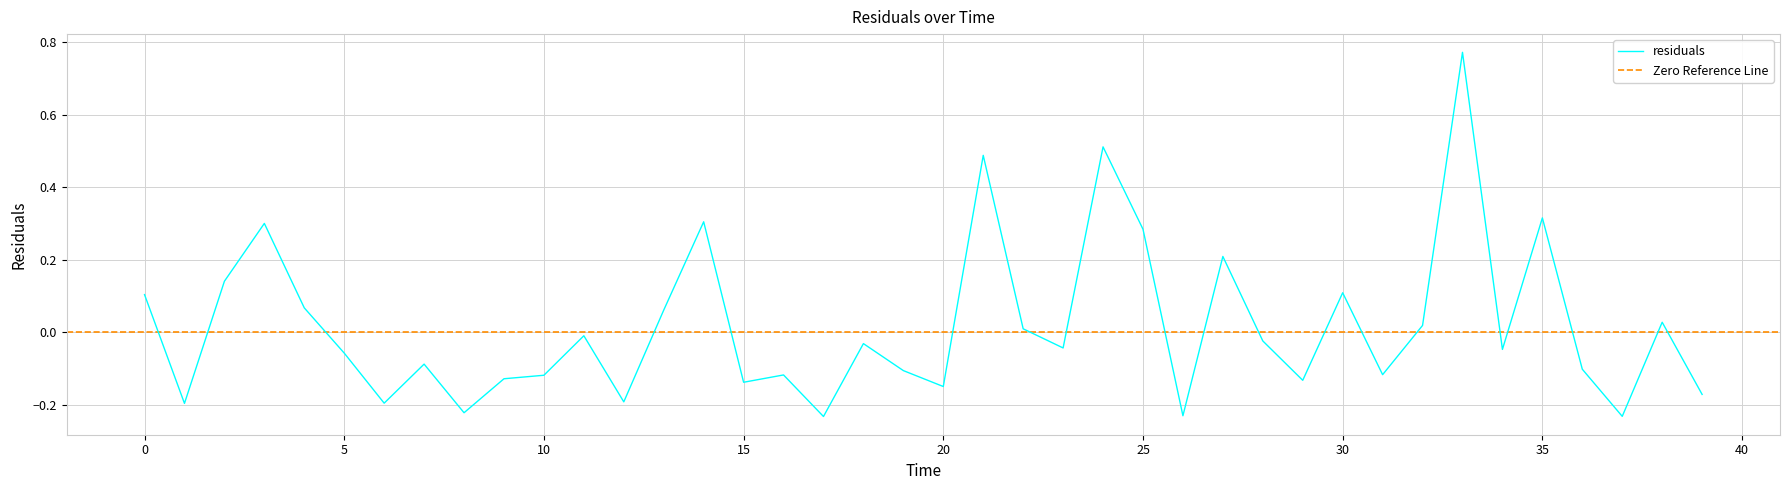

True or false: the data has more than 1 interior local peaks.

True